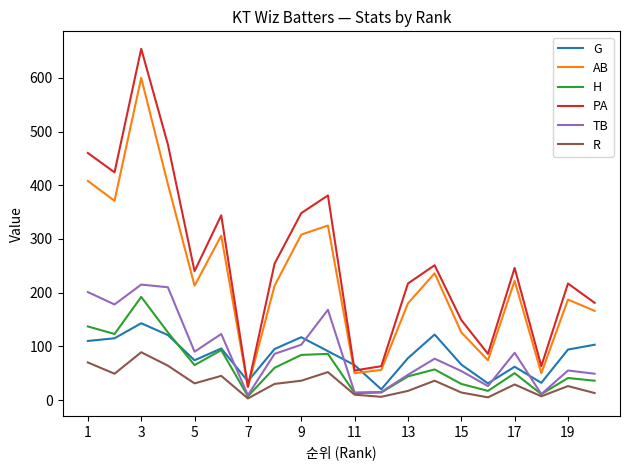

What is the highest value of the R series?

89